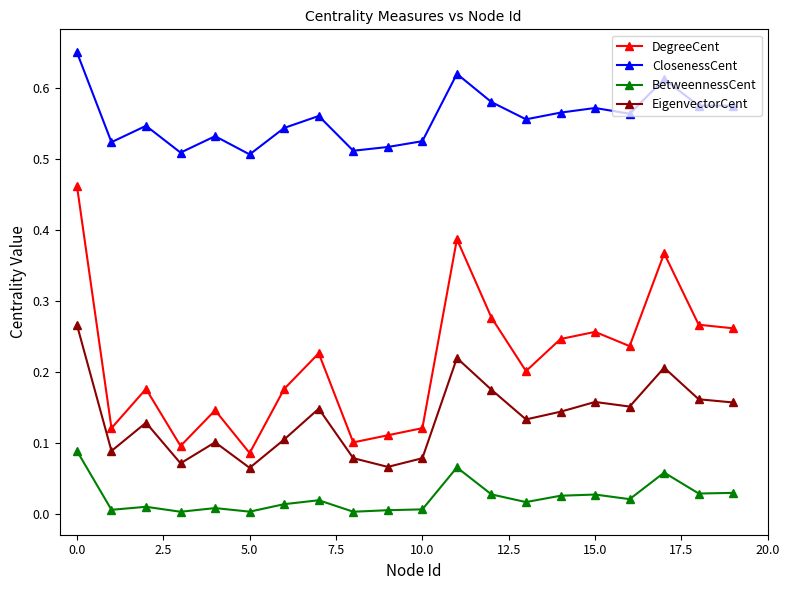

Which series has the largest total across all categories?

ClosenessCent